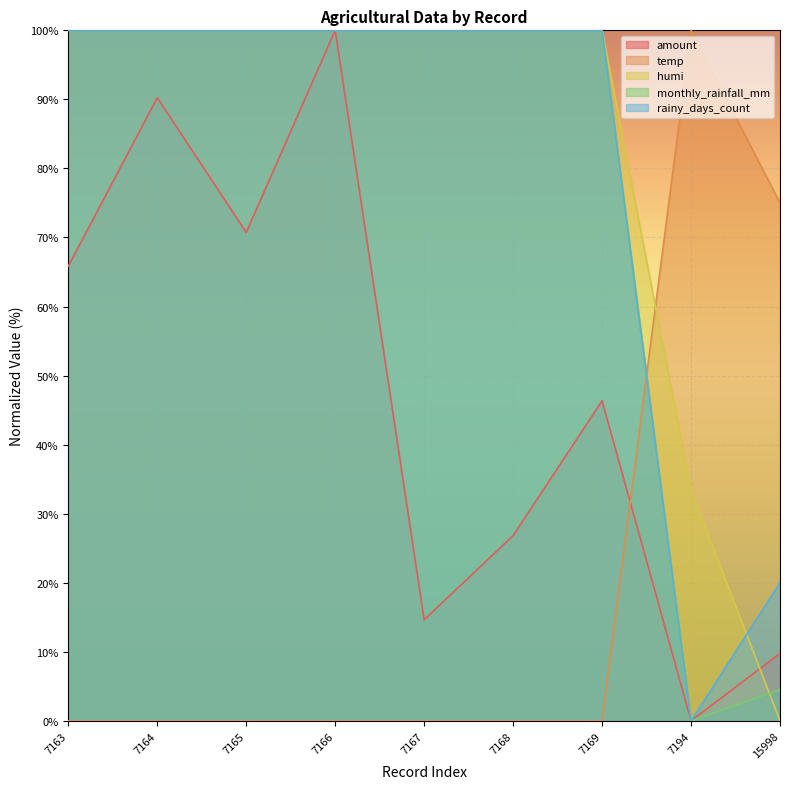

True or false: temp and rainy_days_count cross at least once.

True